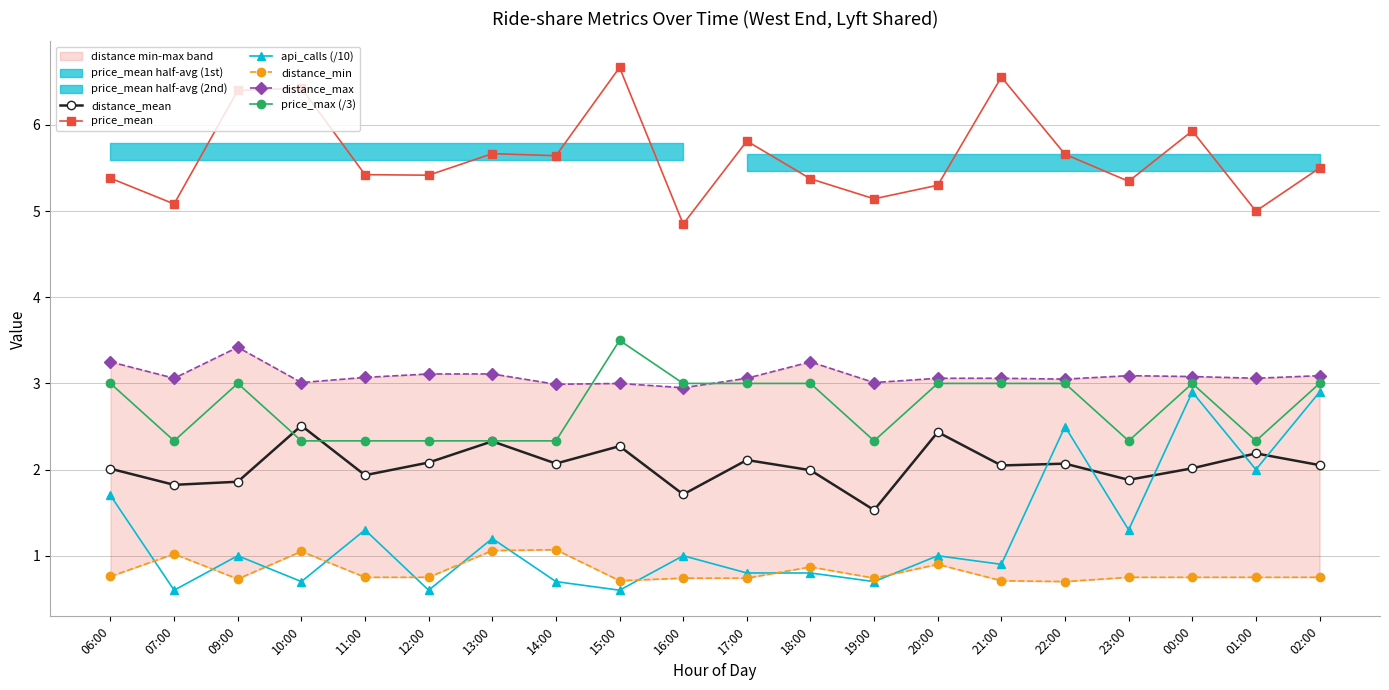

What position from the right is 09:00?

18